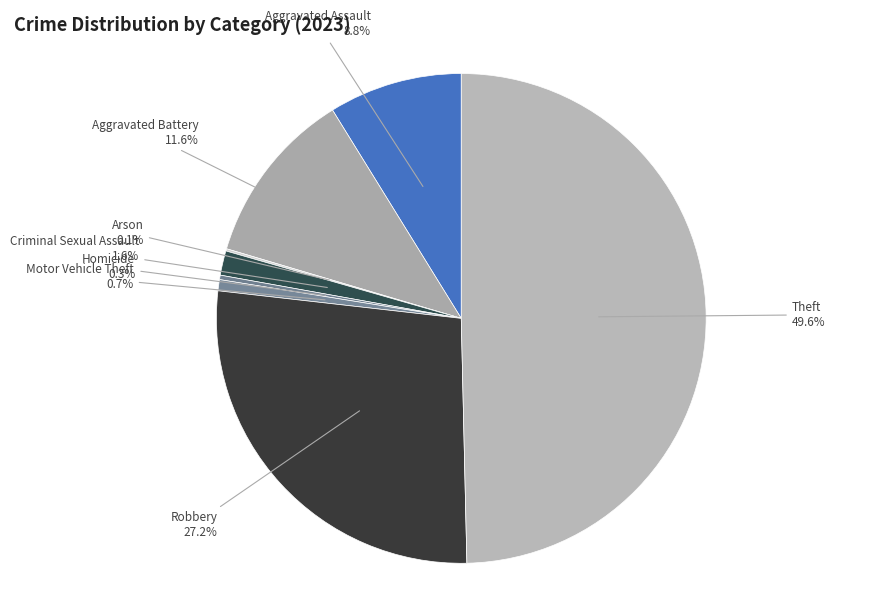

Count the number of slices in the pie.

8